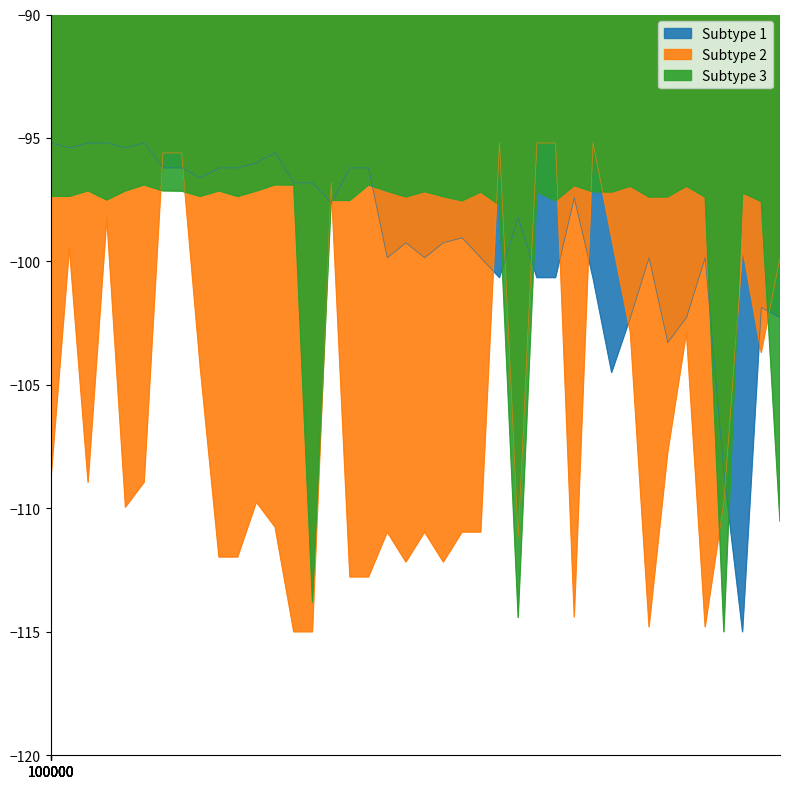

Reading right to left, list all the values displayed in this chart.

Leve EXP: -102.3	-101.9	-115.0	-108.5	-99.8	-102.3	-103.3	-99.8	-102.3	-104.5	-100.7	-97.4	-100.7	-100.7	-98.2	-100.7	-99.8	-99.0	-99.2	-99.8	-99.2	-99.8	-96.2	-96.2	-97.6	-96.8	-96.8	-95.6	-96.0	-96.2	-96.2	-96.6	-96.2	-96.2	-95.2	-95.4	-95.2	-95.2	-95.4	-95.2
Leve Gil: -99.8	-103.7	-99.4	-109.7	-114.8	-102.9	-107.7	-114.8	-102.9	-99.0	-95.2	-114.4	-95.2	-95.2	-111.2	-95.2	-111.0	-111.0	-112.2	-111.0	-112.2	-111.0	-112.8	-112.8	-96.8	-115.0	-115.0	-110.8	-109.7	-112.0	-112.0	-104.3	-95.6	-95.6	-108.9	-109.9	-98.2	-108.9	-99.4	-108.9
currentAveragePrice: -110.5	-97.6	-97.2	-115.0	-97.4	-97.0	-97.4	-97.4	-97.0	-97.2	-97.2	-96.9	-97.5	-97.2	-114.4	-97.7	-97.2	-97.5	-97.4	-97.2	-97.4	-97.2	-96.9	-97.5	-97.5	-113.8	-96.9	-96.9	-97.1	-97.4	-97.1	-97.4	-97.2	-97.1	-96.9	-97.1	-97.5	-97.1	-97.4	-97.4